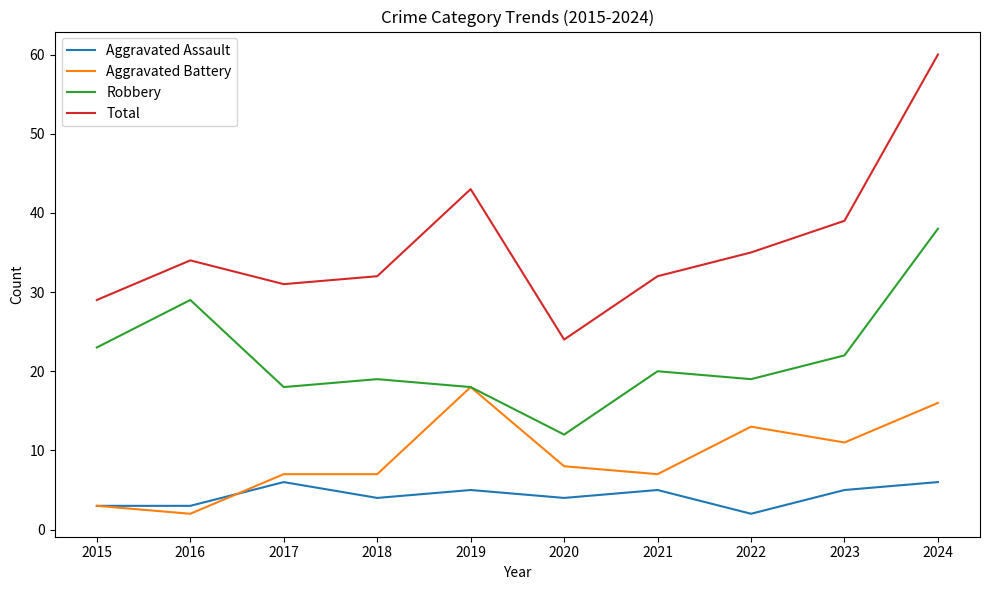

Reading left to right, transcribe all the data shown in this chart.

Aggravated Assault: 3	3	6	4	5	4	5	2	5	6
Aggravated Battery: 3	2	7	7	18	8	7	13	11	16
Robbery: 23	29	18	19	18	12	20	19	22	38
Total: 29	34	31	32	43	24	32	35	39	60